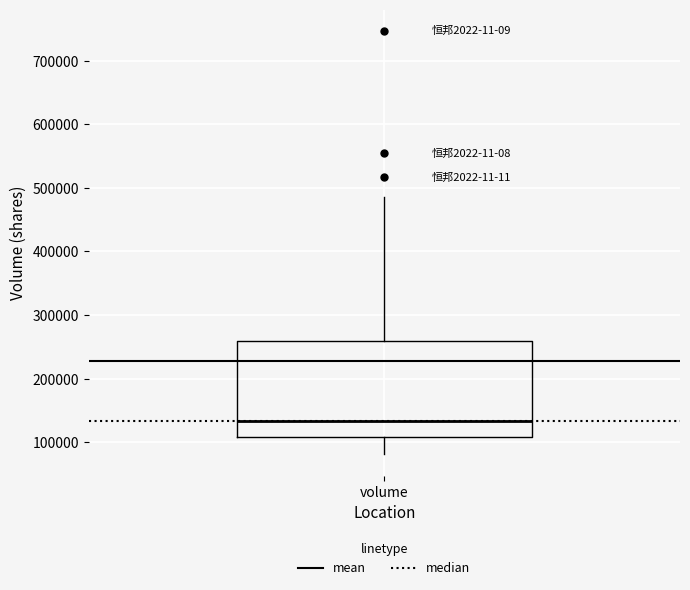

Transcribe this box plot: give where the median line is, the range the box spans, and where the two whiskers end, as read against the y-axis. The values are not printed on the chart, so give them approximately, as read against the axis.

median 130000, box 110000 to 260000, whiskers 80000 to 490000